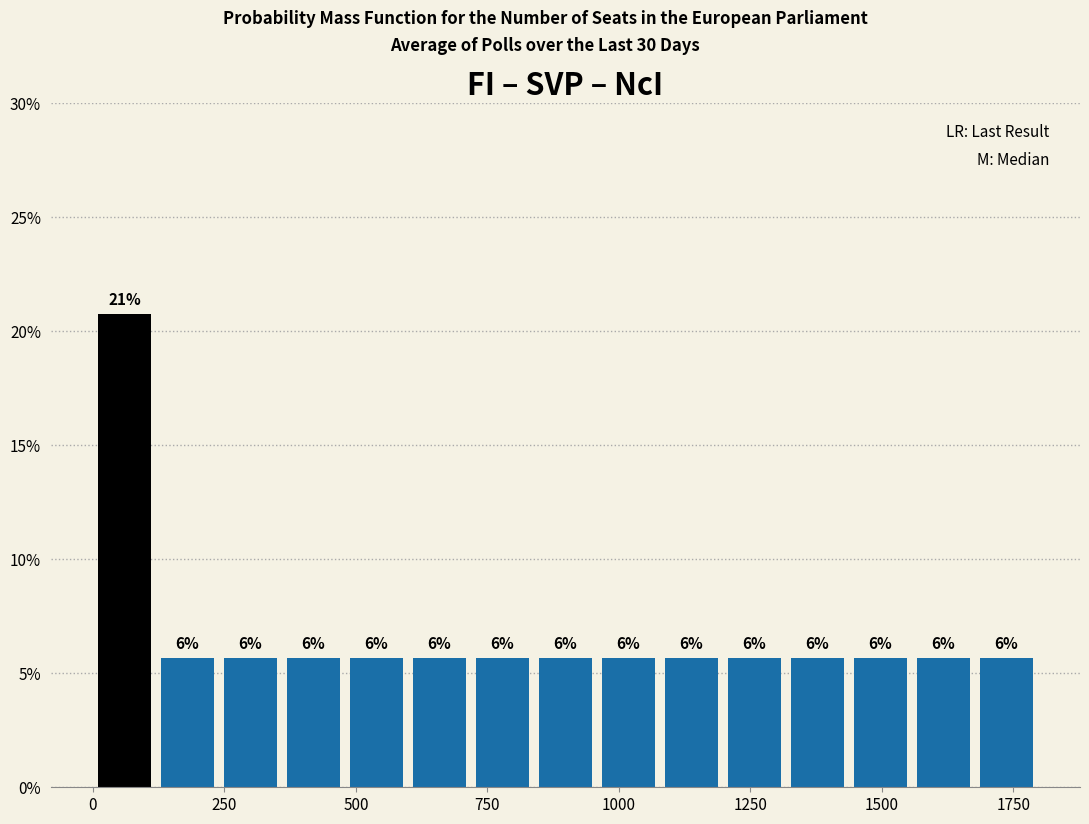

Read against the x-axis, roughly where is the centre of the tallest bar?

50